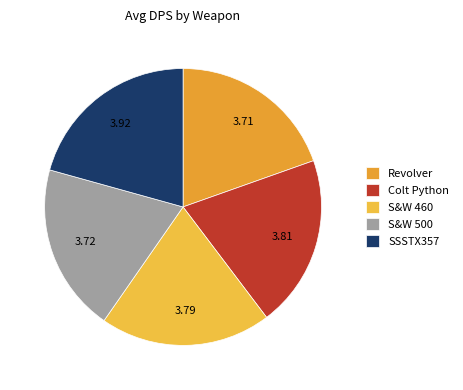

What is the smallest slice in the pie chart?

Revolver